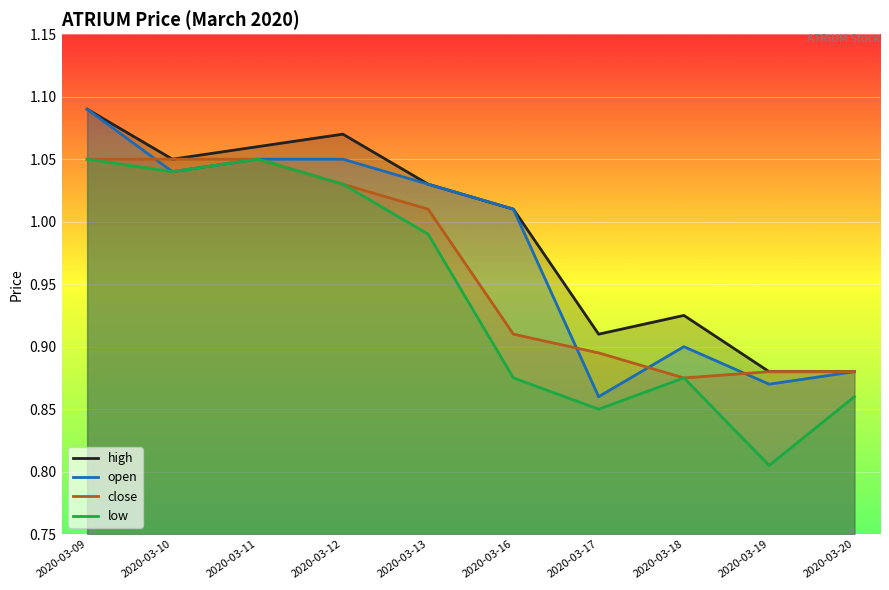

List the labels in order of high value, smallest first.

2020-03-19, 2020-03-20, 2020-03-17, 2020-03-18, 2020-03-16, 2020-03-13, 2020-03-10, 2020-03-11, 2020-03-12, 2020-03-09